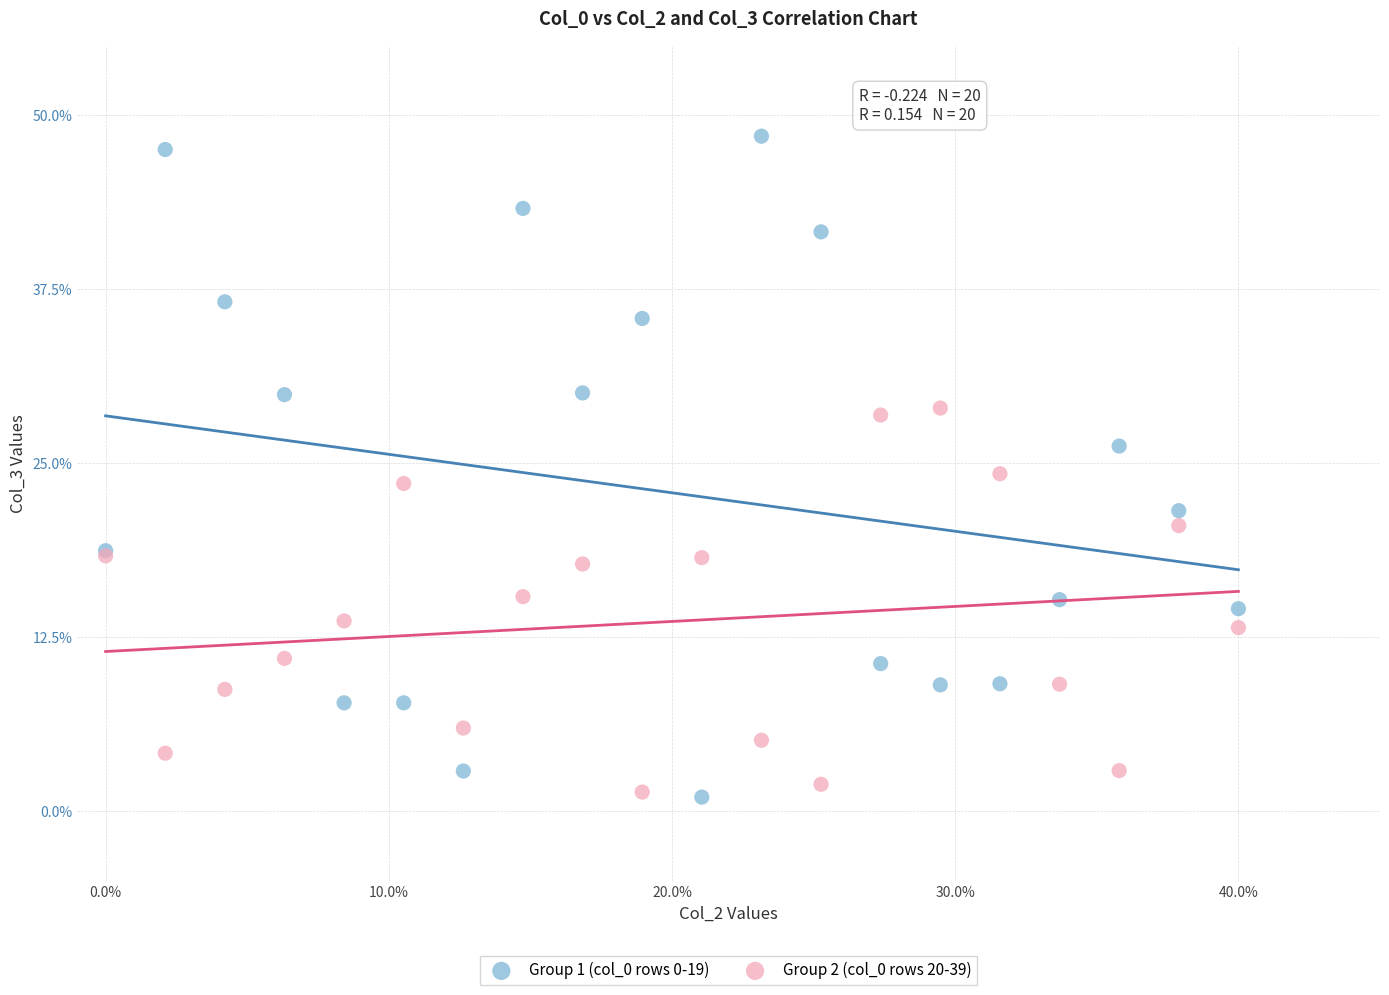

Which series has the widest spread of Y values?

Group 1 (col_0 rows 0-19)